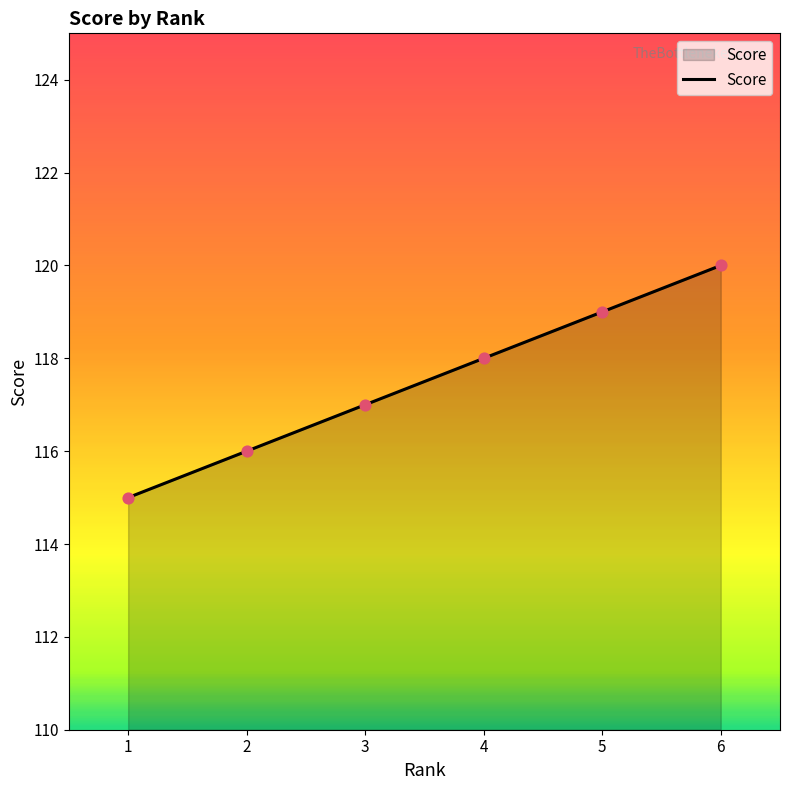

What is the ratio of the value at 3 to the value at 2?

1.0